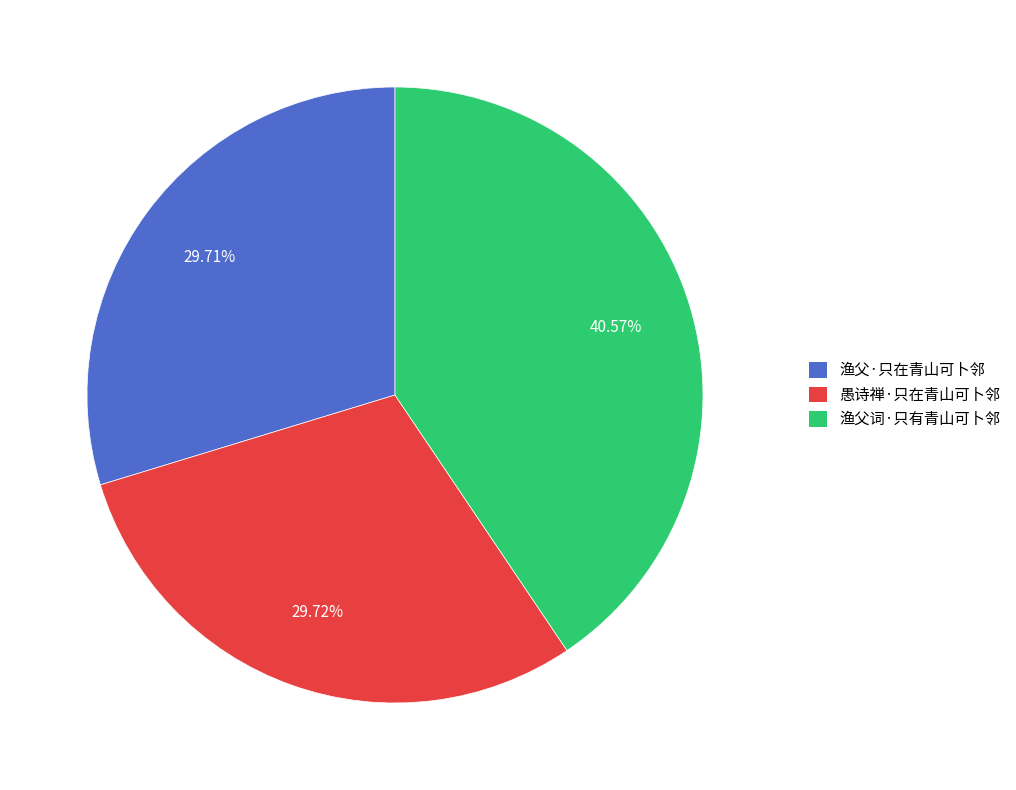

Which category has the biggest portion of the pie?

渔父词·只有青山可卜邻